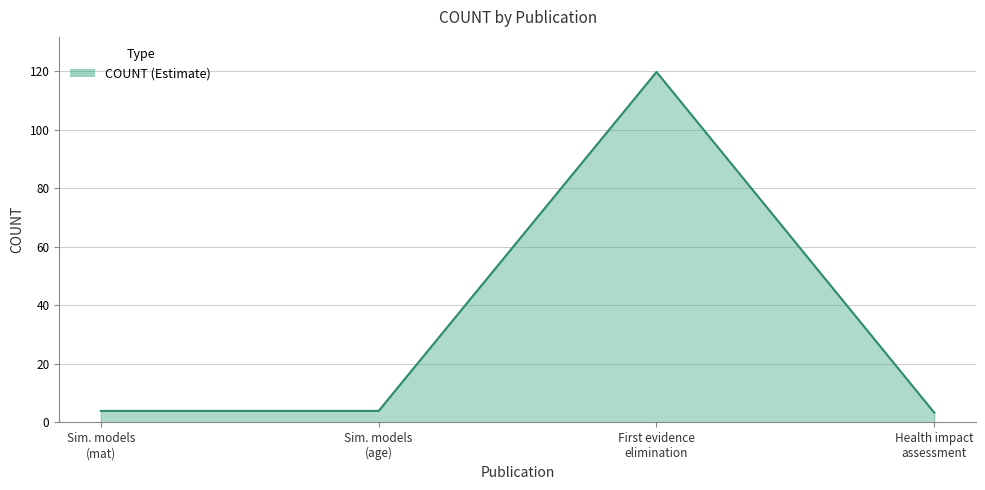

Reading left to right, what are all the values shown in this chart?

3.9	3.9	119.8	3.3